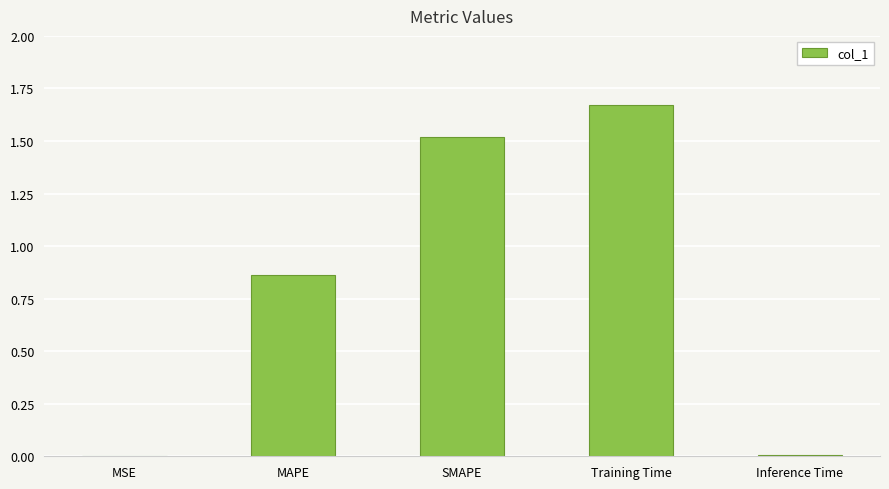

Between SMAPE and Training Time, which is larger?

Training Time